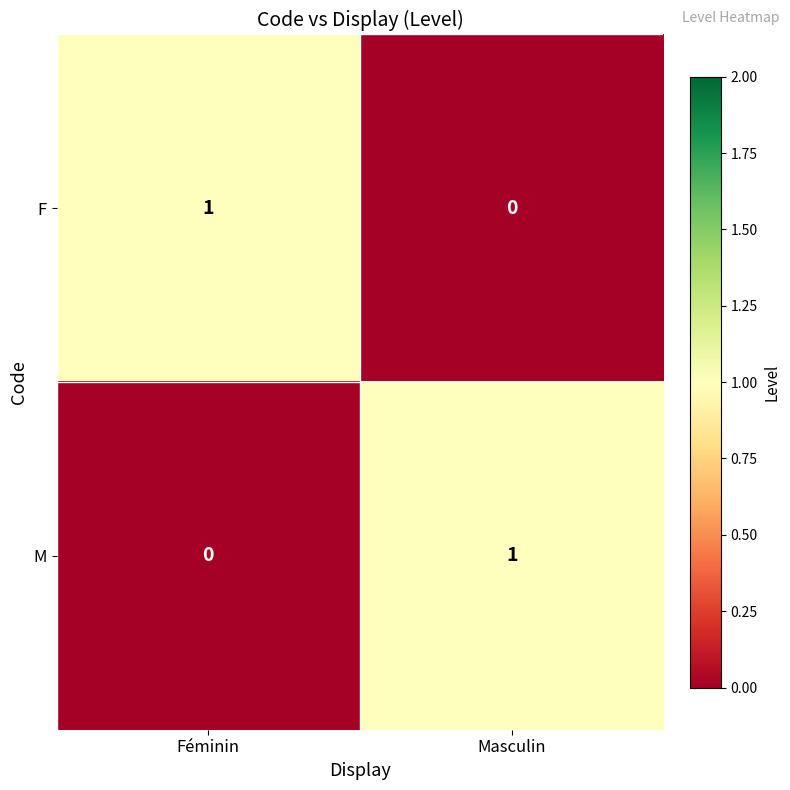

True or false: M has a value of 0 at Féminin.

True